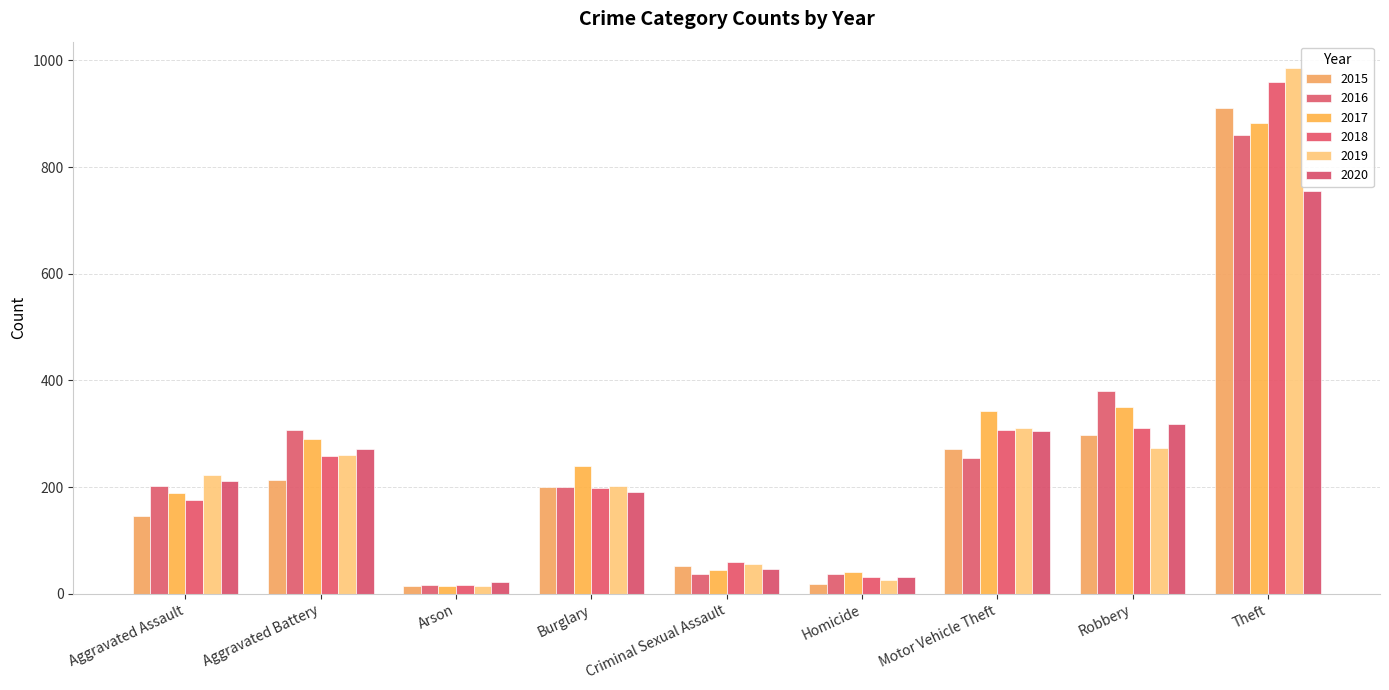

Is it true that 2016 equals 38 at Homicide?

True